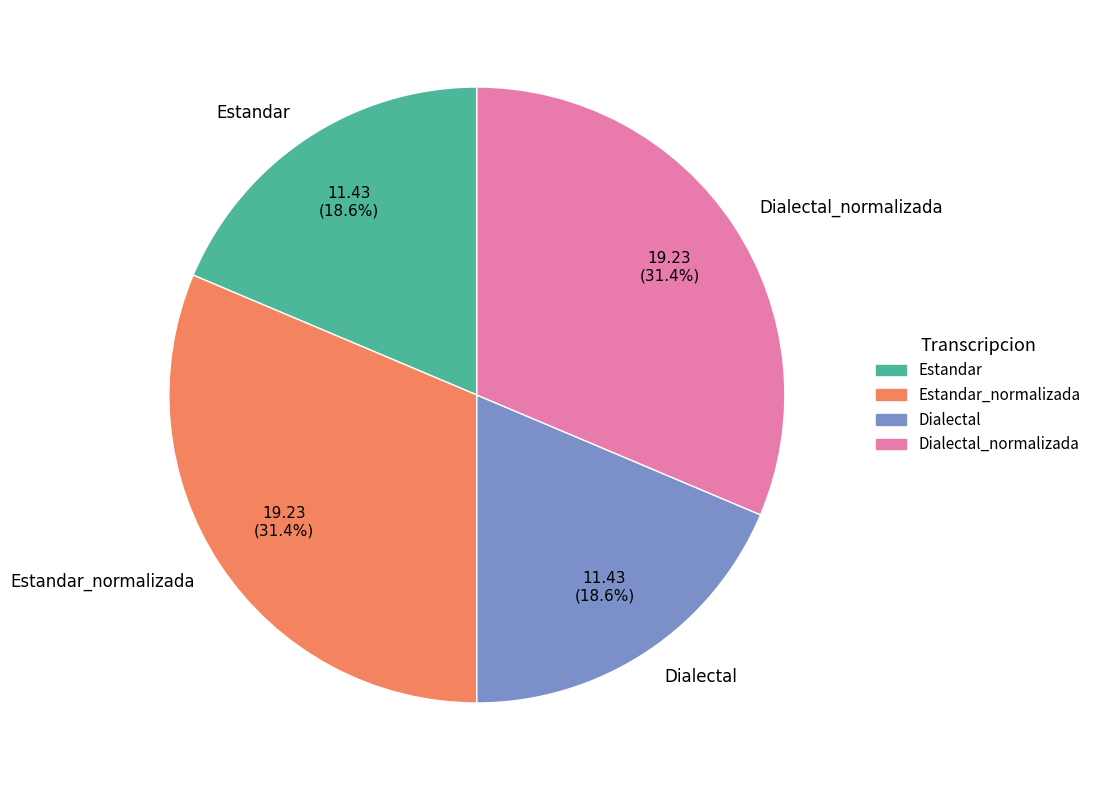

Between Estandar_normalizada and Estandar, which is larger?

Estandar_normalizada